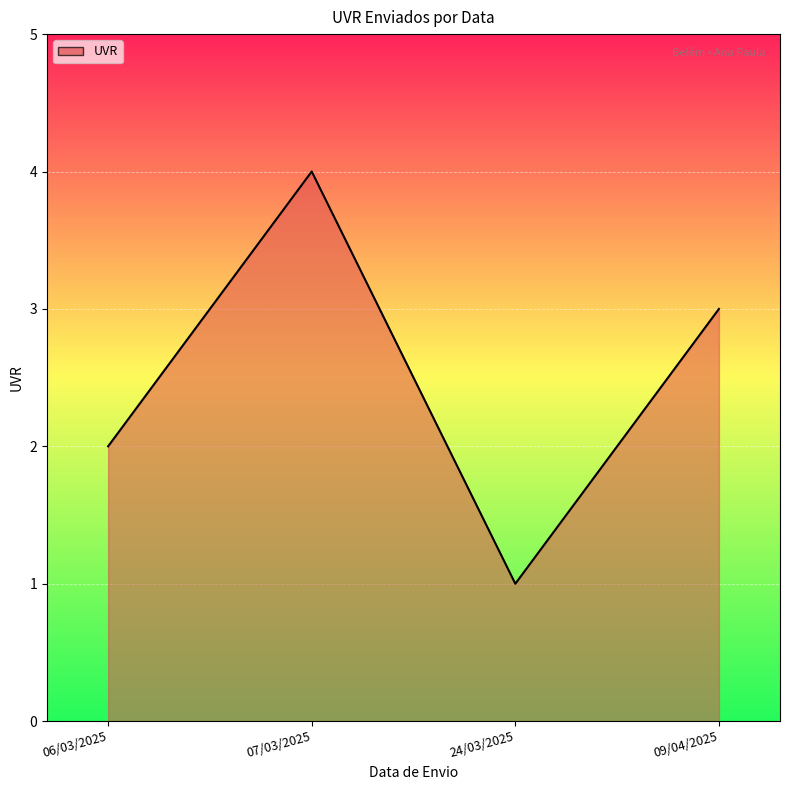

At which category does the chart reach its peak across all series?

07/03/2025